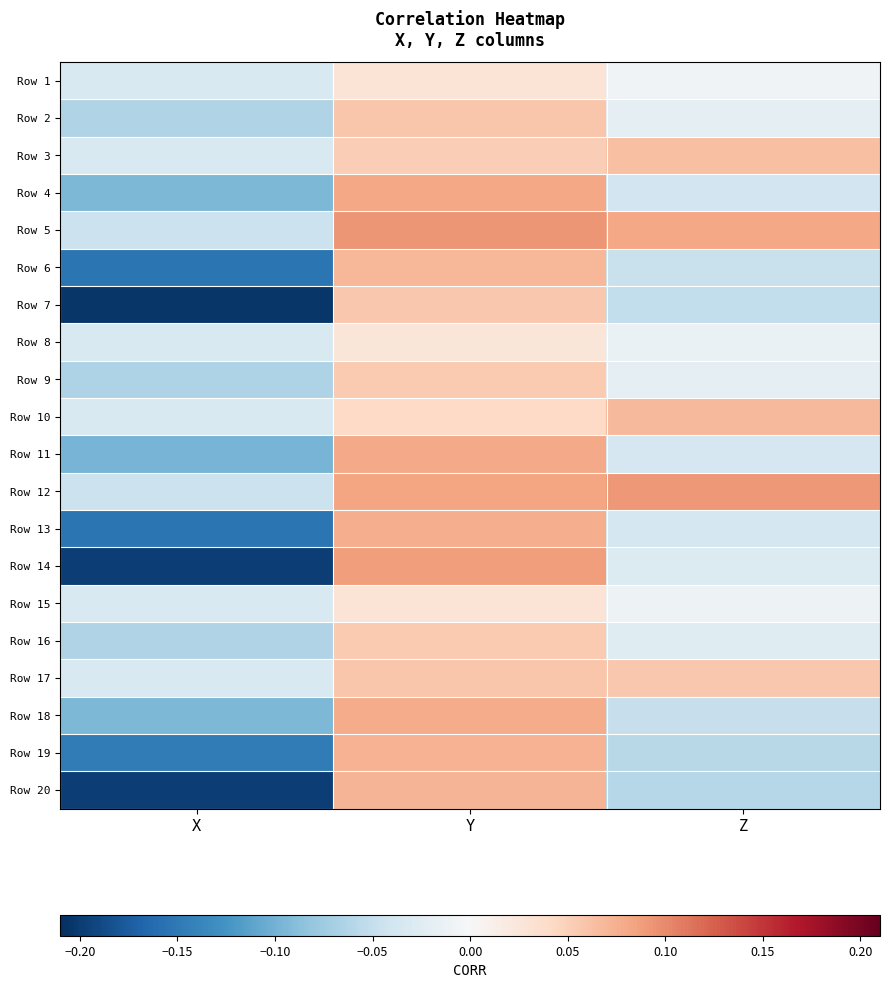

At which category does the chart reach its peak across all series?

Y